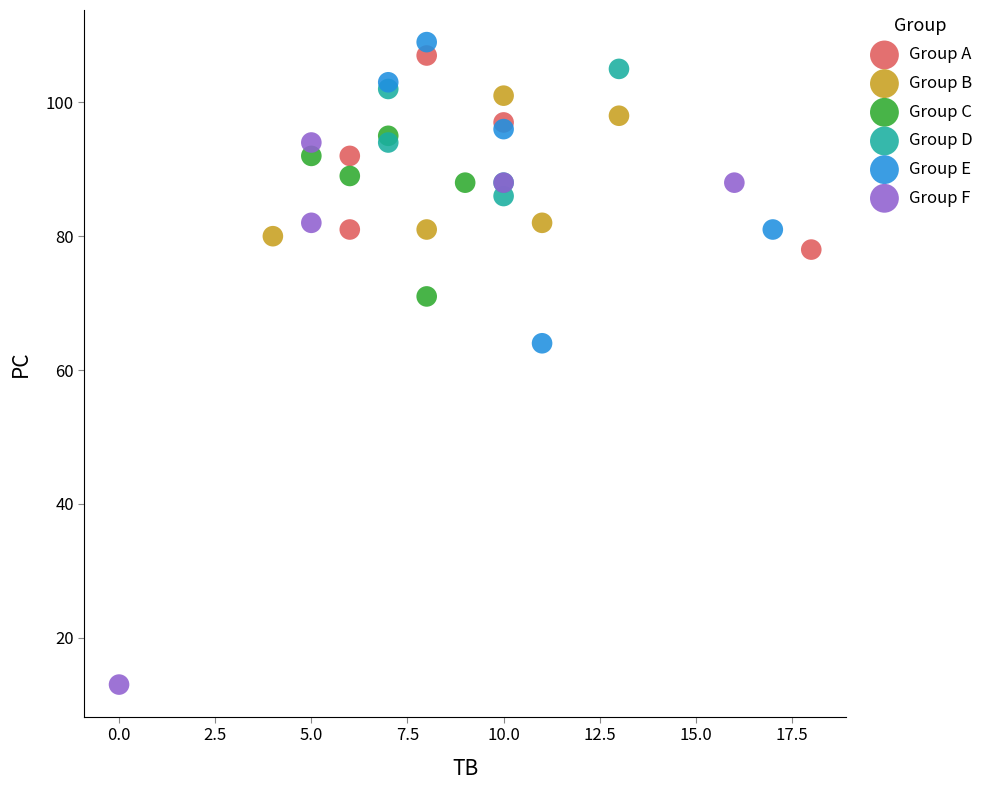

Which series contains the lowest Y value?

Group F